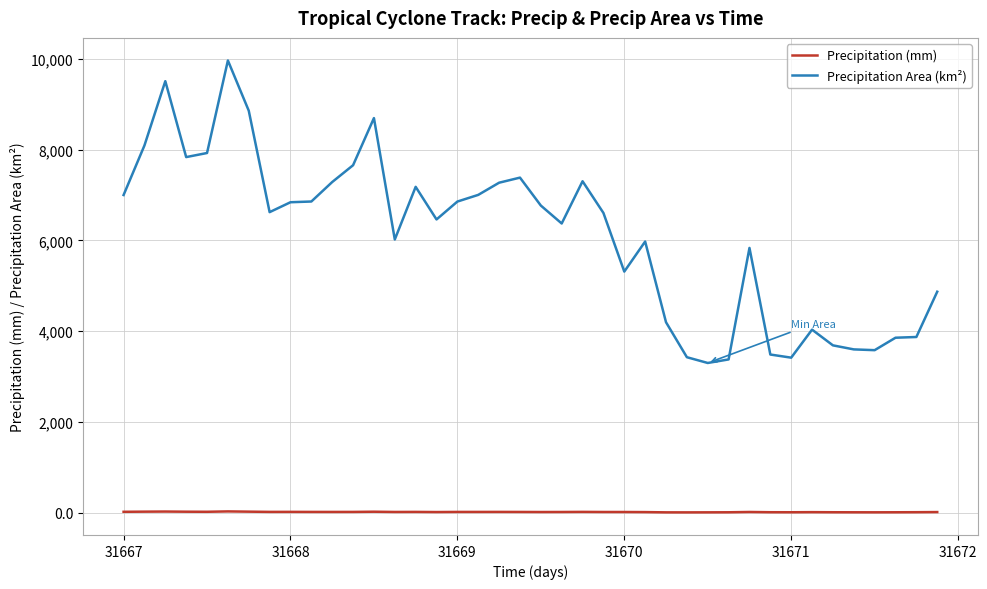

What is the smallest value displayed?

11.6